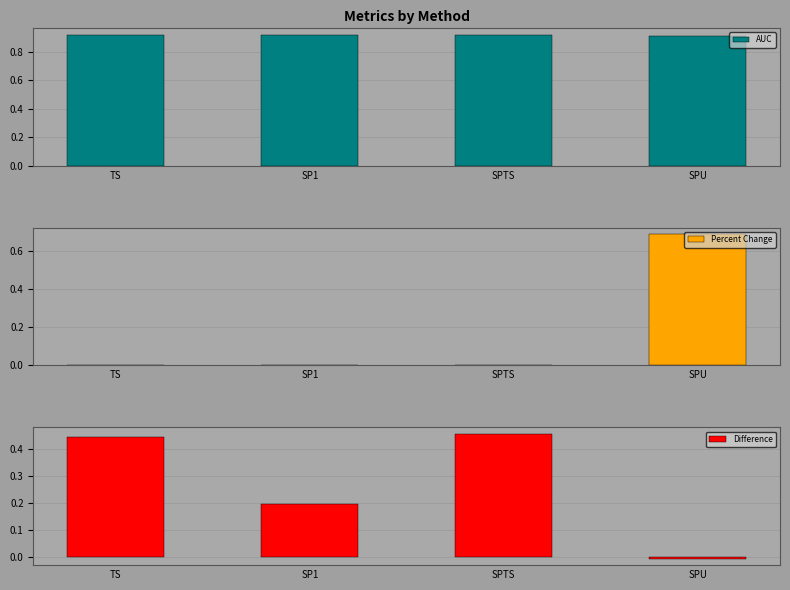

What is the total value across all series at SP1?

1.1